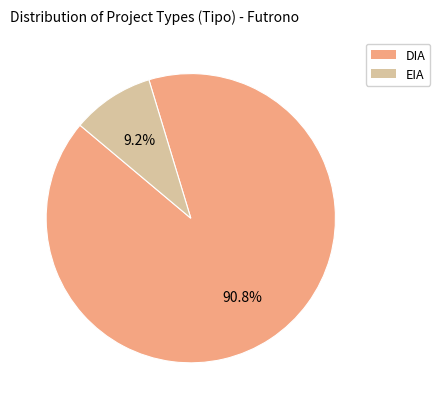

Which has a higher value, EIA or DIA?

DIA